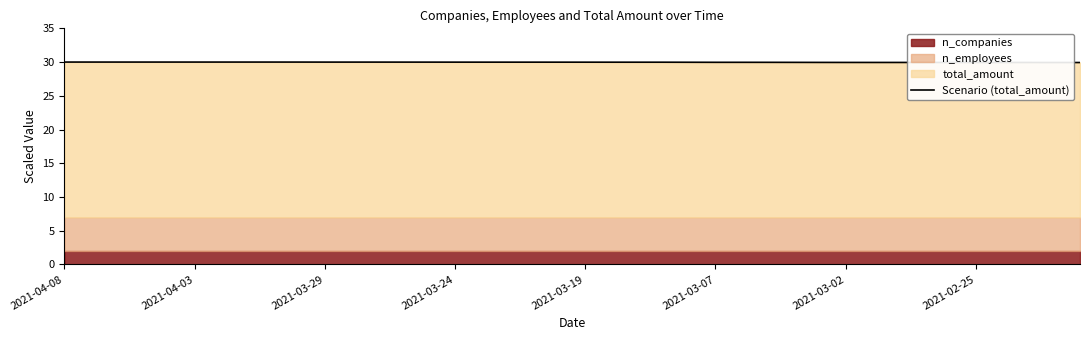

Between 2021-03-07 and 38, which is larger?

2021-03-07